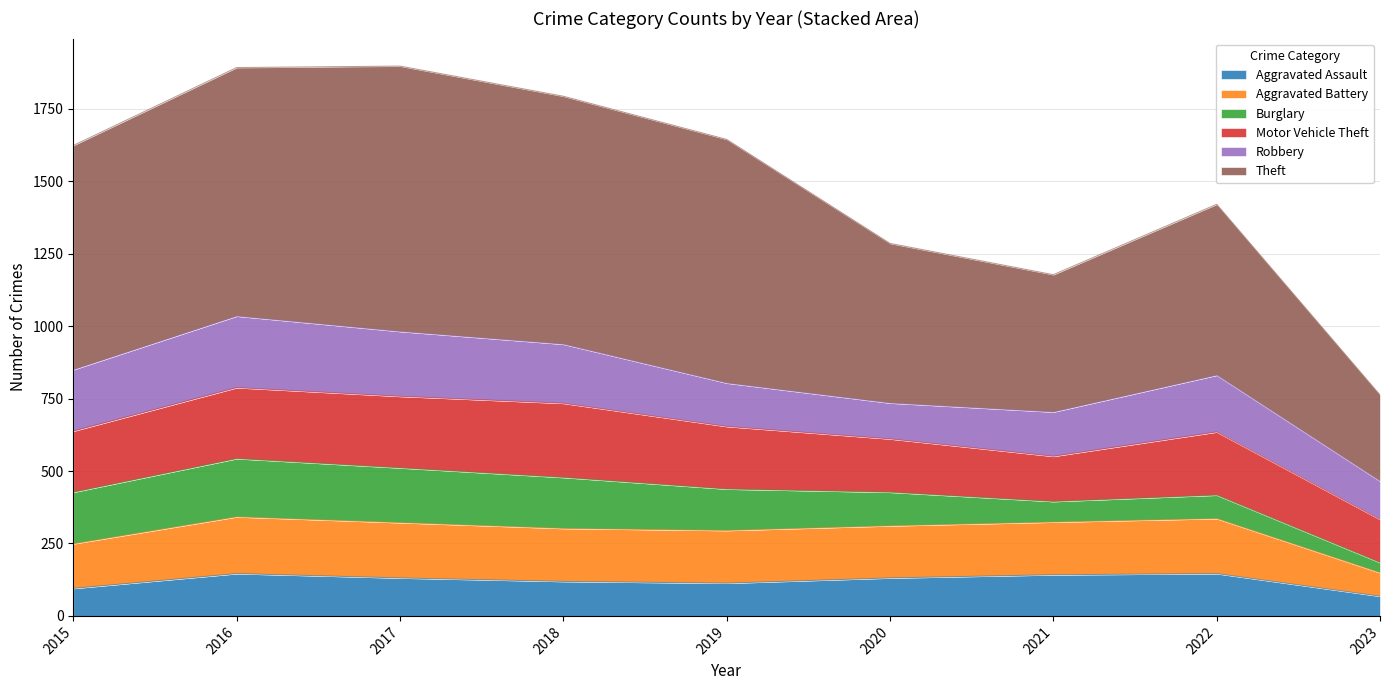

Is it true that Aggravated Battery equals 124 at 2015?

False